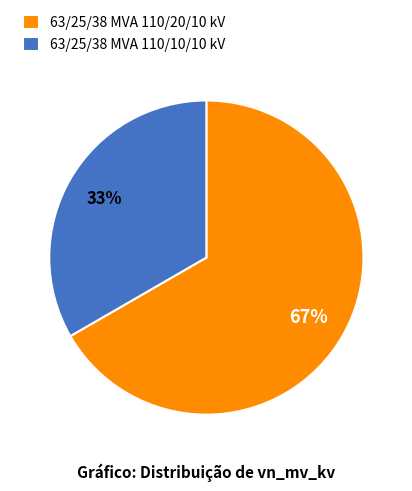

Which category accounts for the majority?

63/25/38 MVA 110/20/10 kV